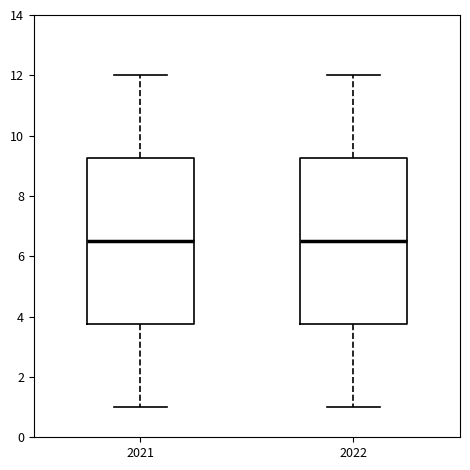

Reading left to right, read every box against the y-axis: the position of its median line, the range the box covers, and the ends of its whiskers. The values are not printed on the chart, so give them approximately, as read against the axis.

2021: median 6.6, box 3.8 to 9.2, whiskers 1.0 to 12.0
2022: median 6.6, box 3.8 to 9.2, whiskers 1.0 to 12.0